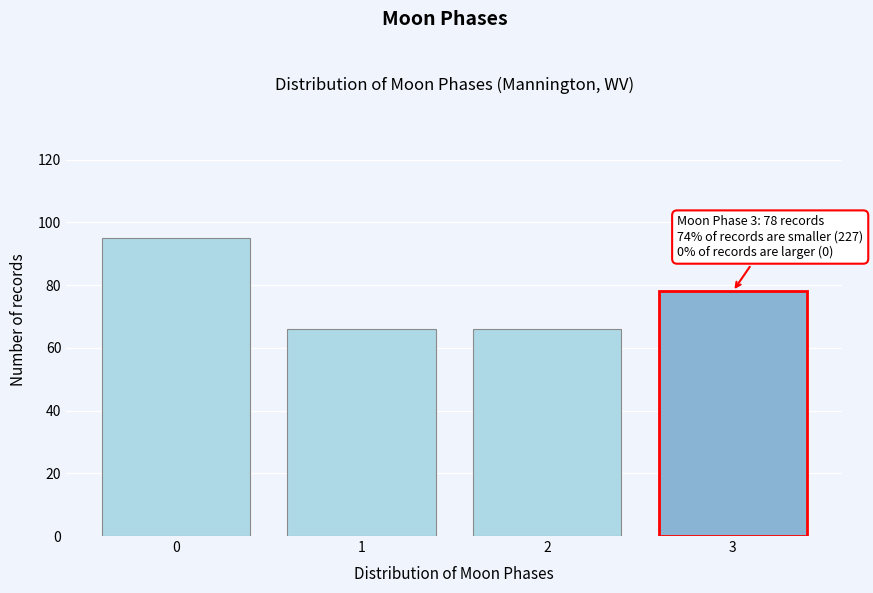

Over which range of the x-axis is the bar tallest?

-0.5 to 0.5